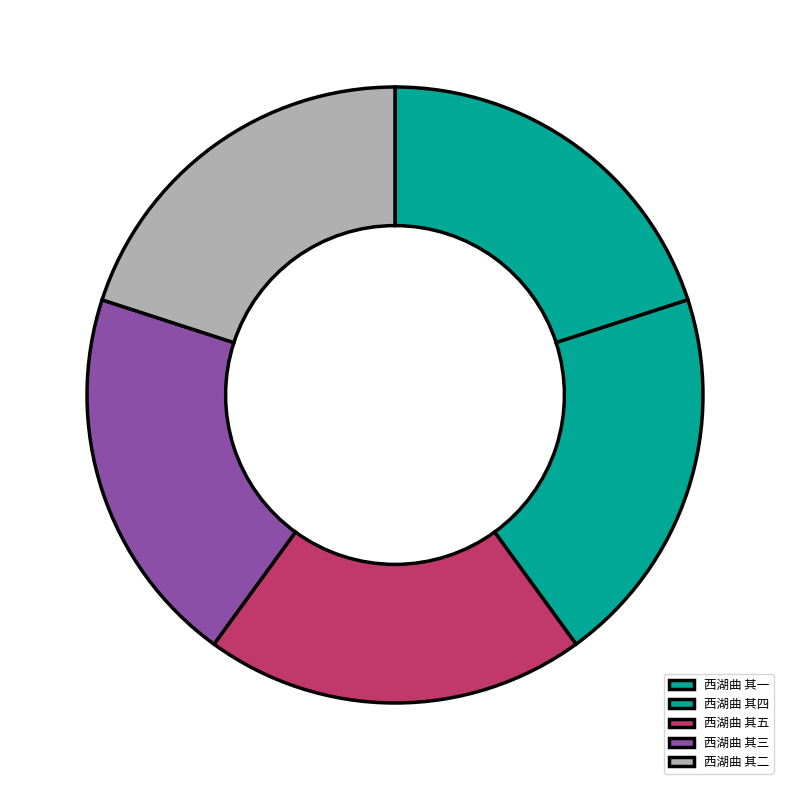

Does any single category account for the majority?

No